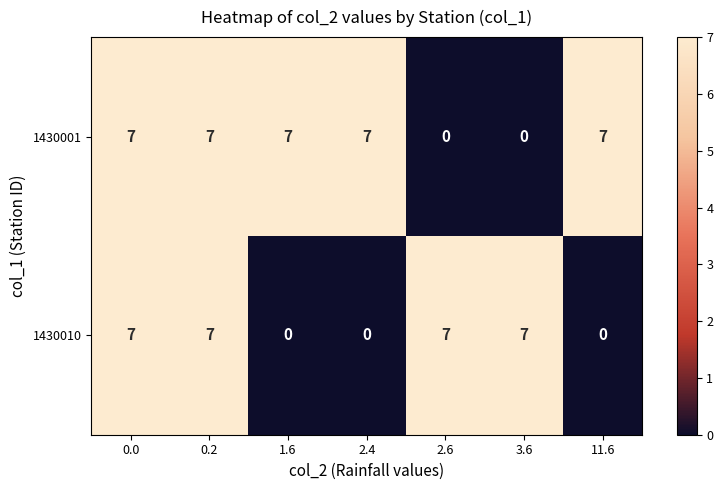

Count the number of categories in the chart.

7